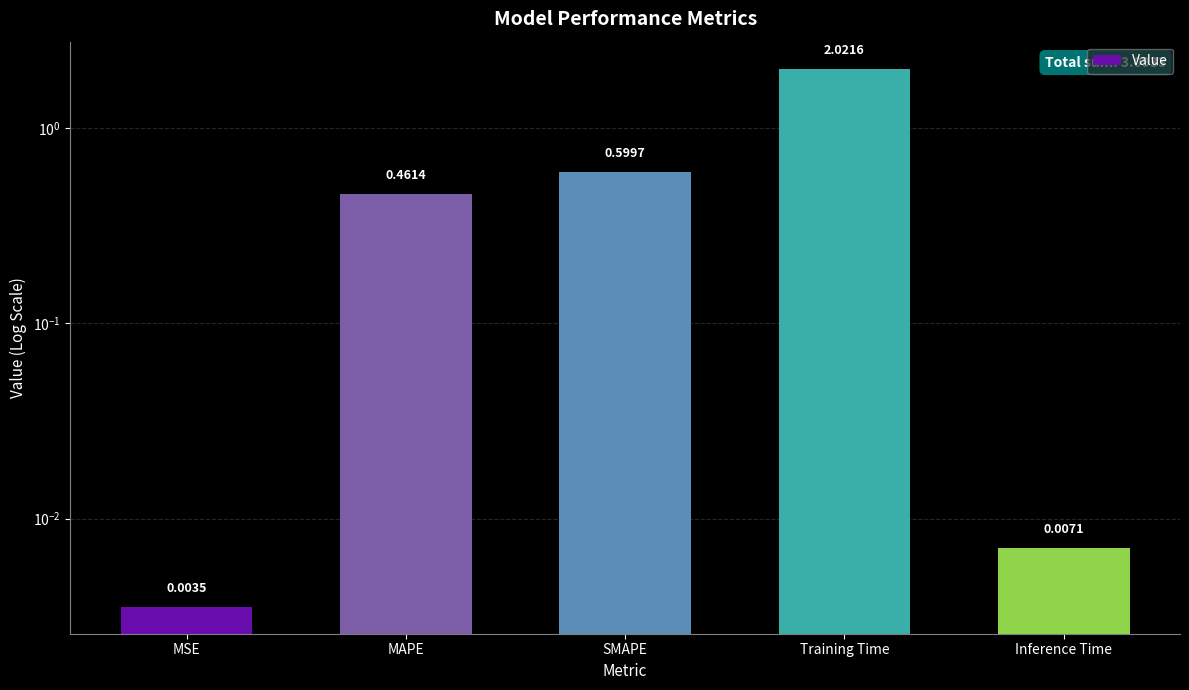

Reading left to right, extract all data points from this chart.

0.0	0.5	0.6	2.0	0.0